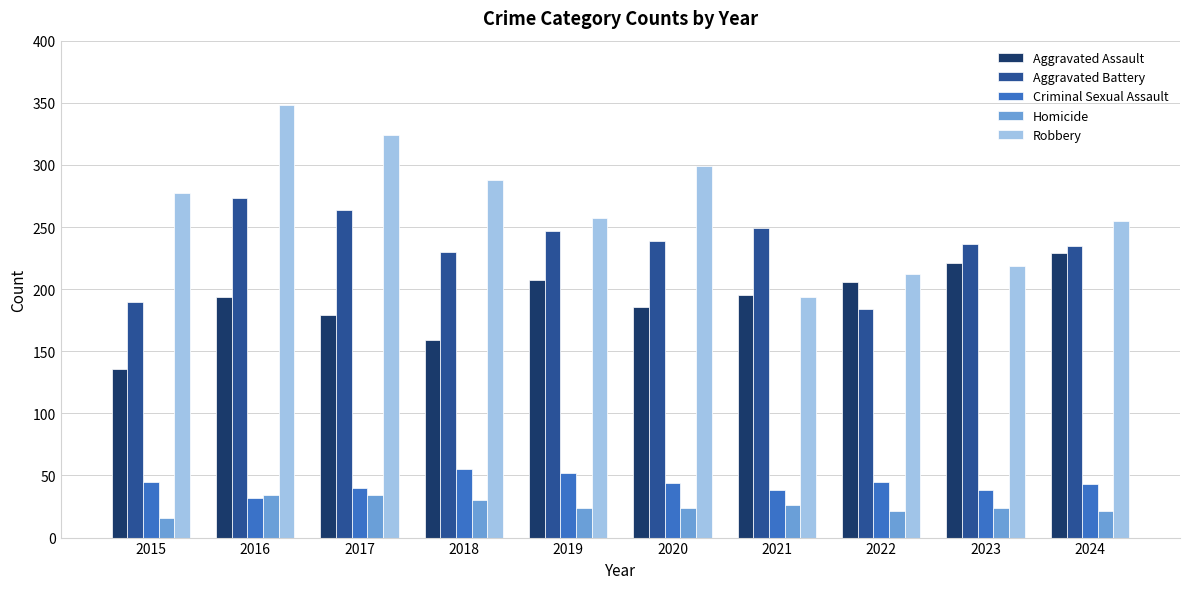

The value of Robbery at 2022 is 212. True or false?

True